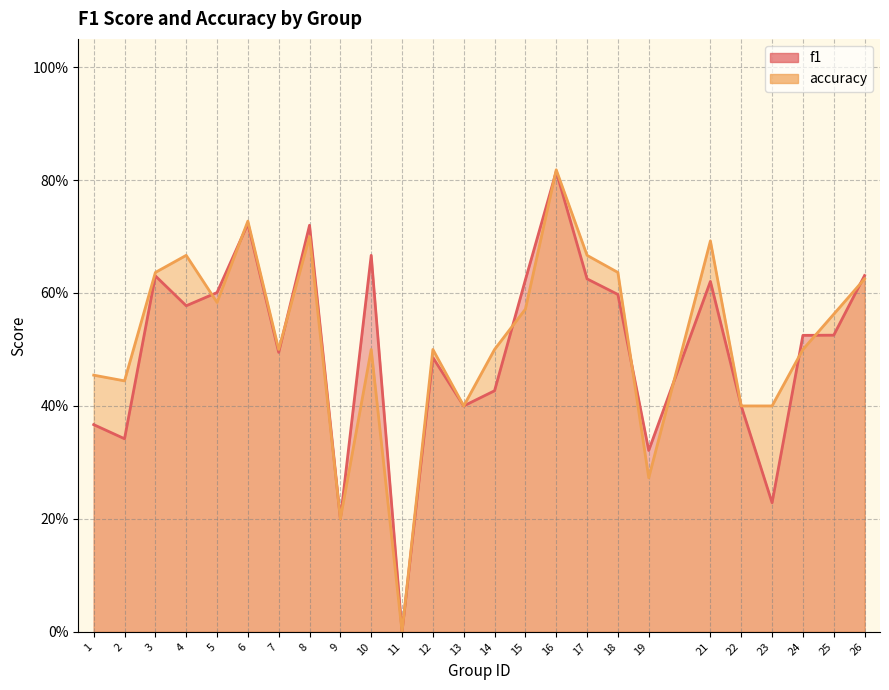

What is the difference between the accuracy values at 16 and 18?

0.2